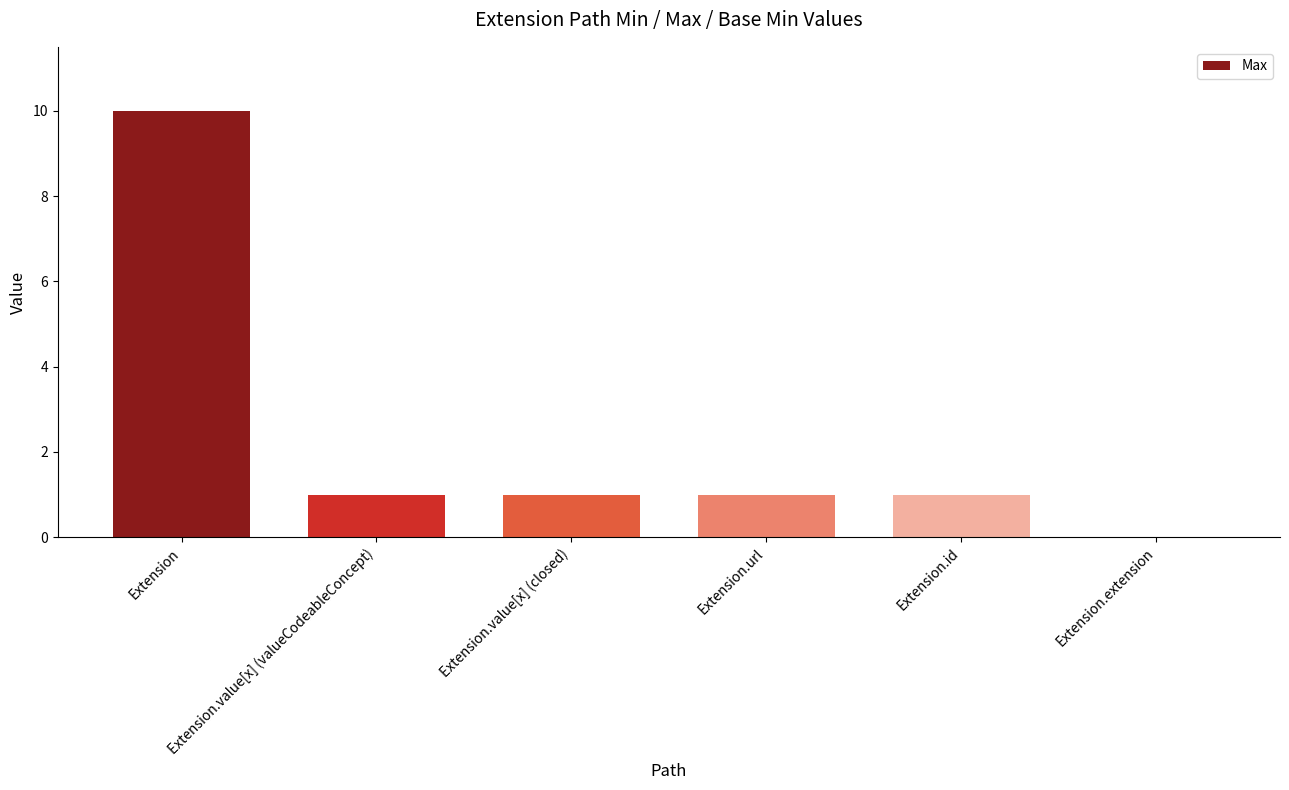

The chart shows a value of 1 at Extension.id. True or false?

True